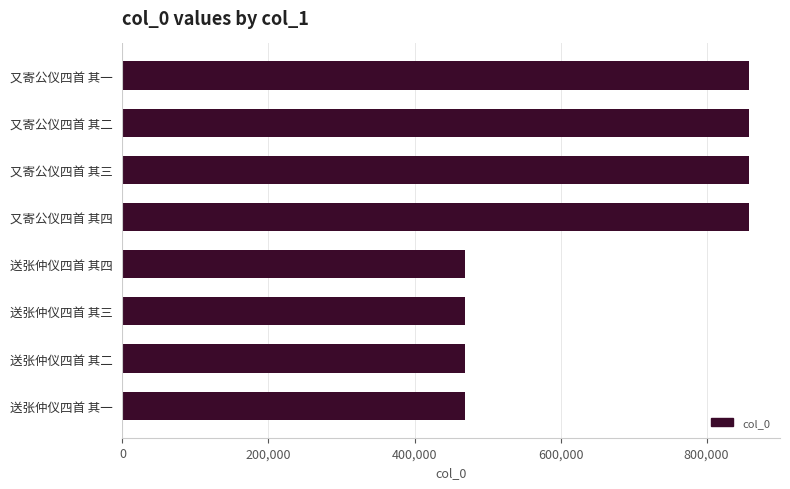

Read the value at 又寄公仪四首 其三.

857734